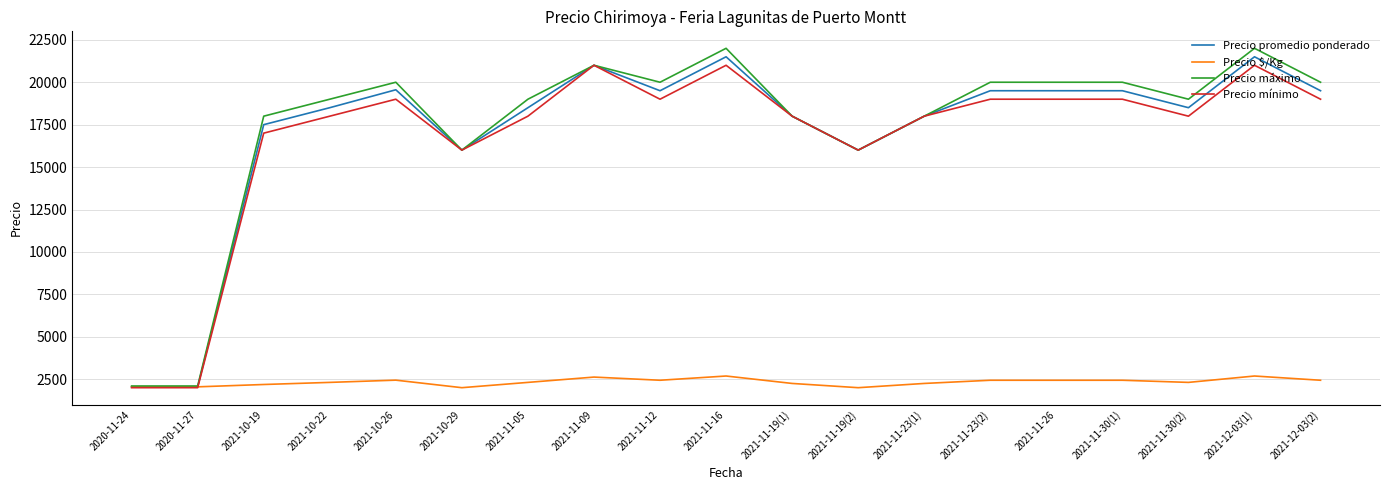

What is the maximum value for Precio promedio ponderado?

21500